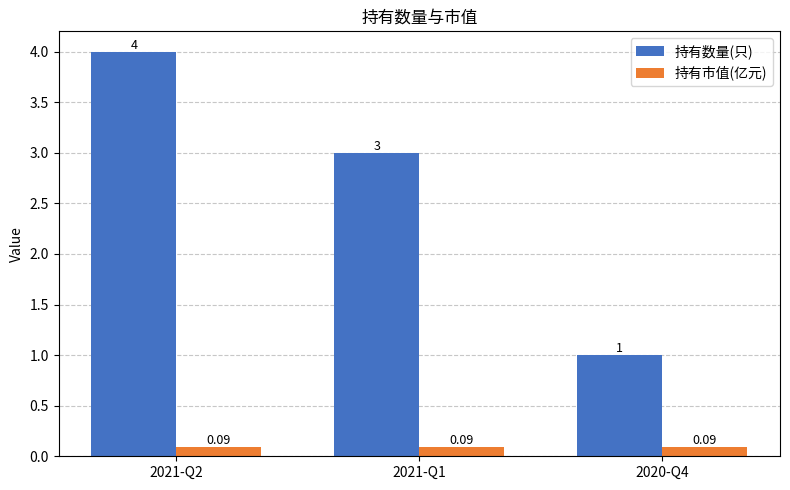

At how many categories does at least one series exceed 2?

2